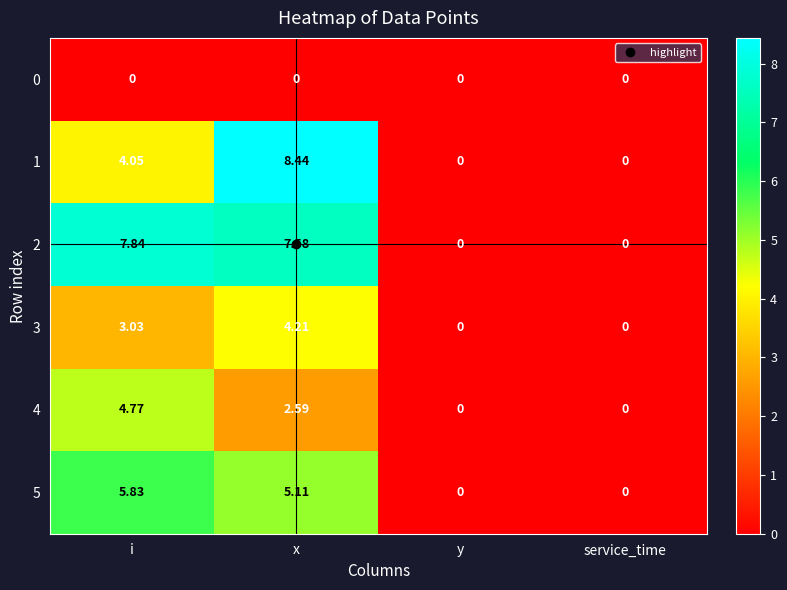

At i, list the series in order from smallest to largest.

0, 3, 1, 4, 5, 2